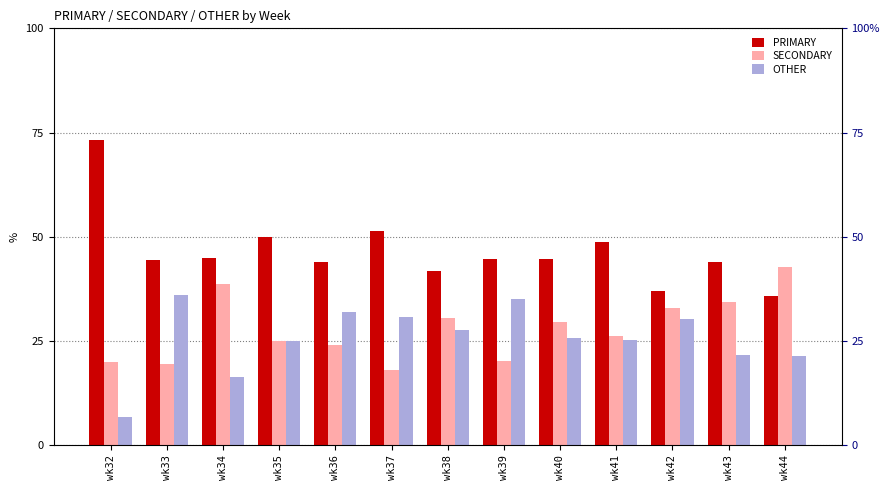

How many data points in PRIMARY are less than 44?

3